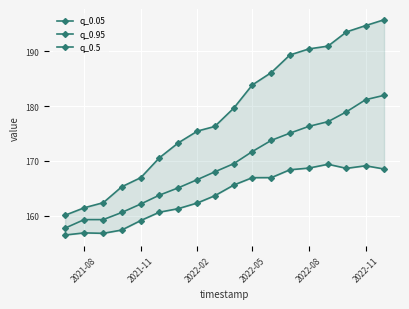

True or false: q_0.5 has more than 0 interior local peaks.

False